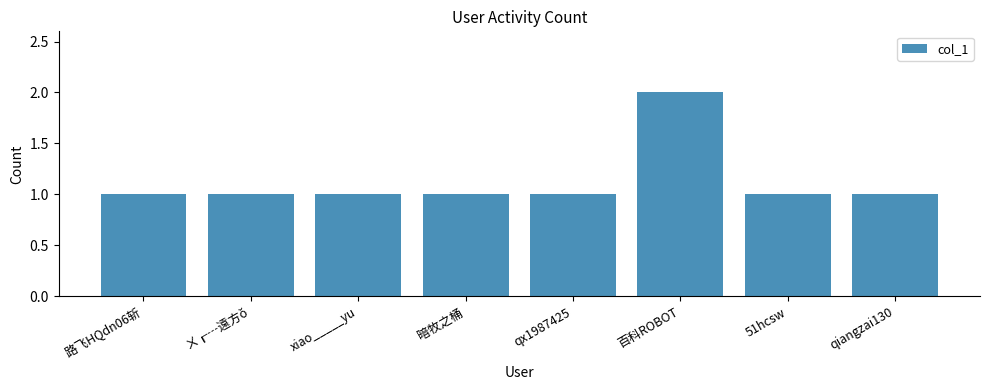

Which label corresponds to the largest value in the chart?

百科ROBOT